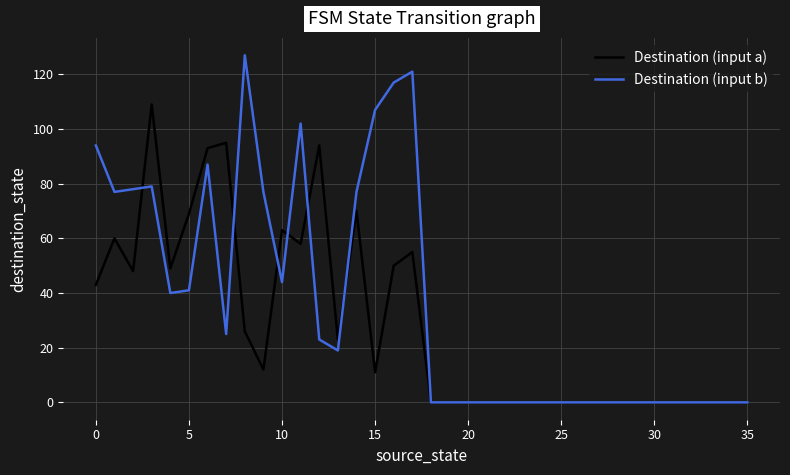

Which series has the largest total across all categories?

Destination (input b)